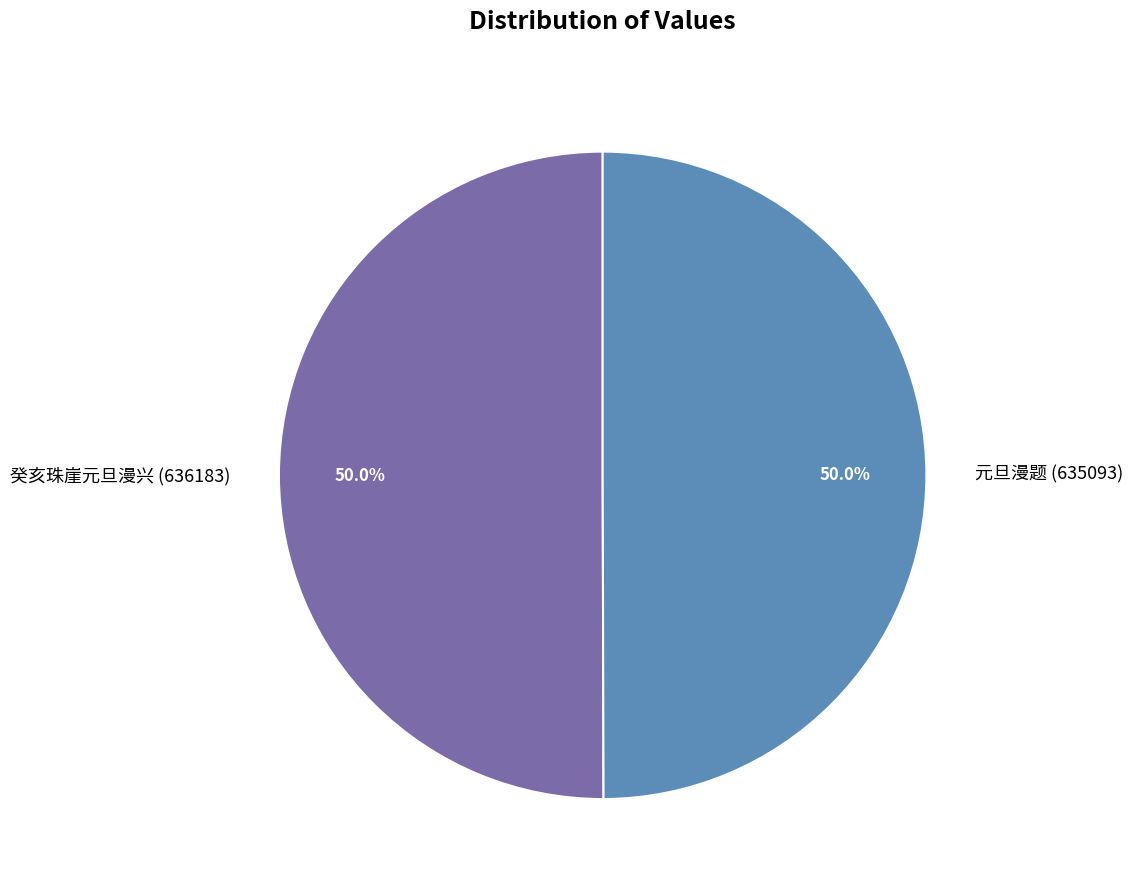

Approximately how many times larger is the value at 癸亥珠崖元旦漫兴 (636183) compared to 元旦漫题 (635093)?

1.0